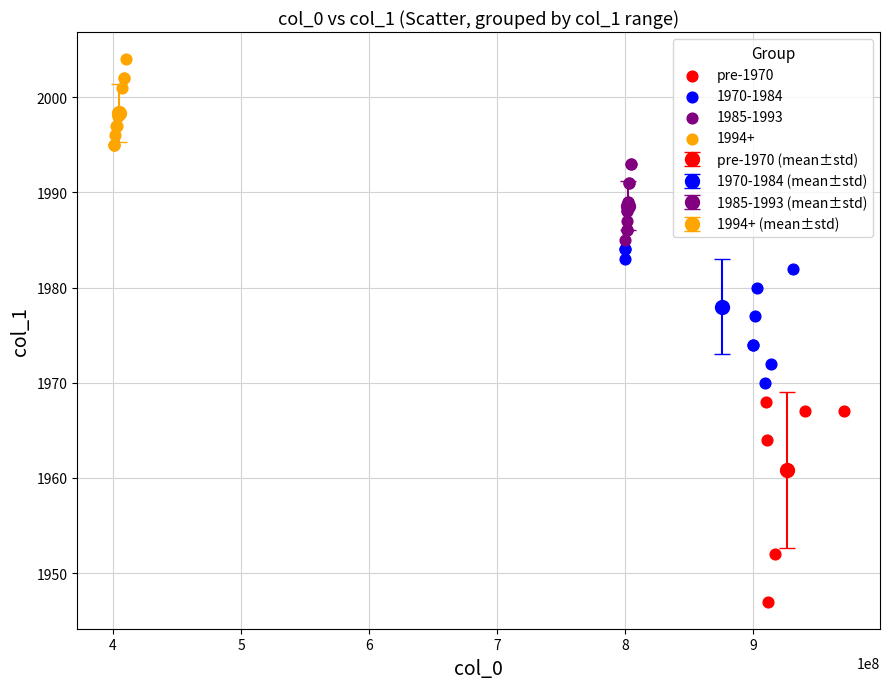

Which series has the largest Y range (max minus min)?

pre-1970